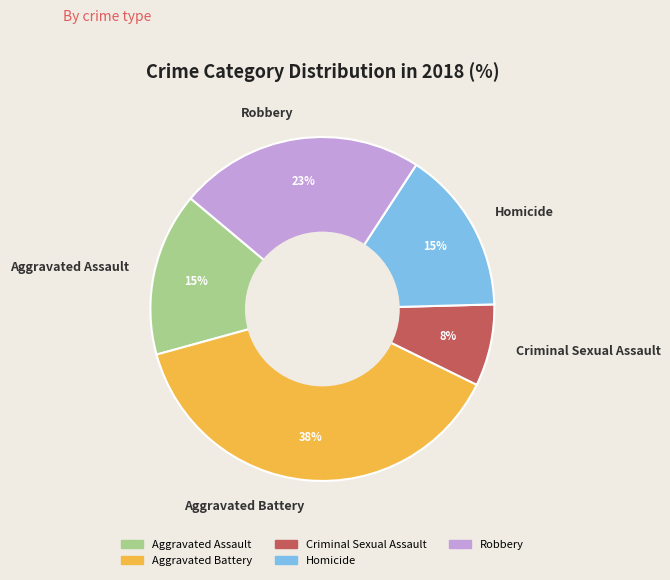

Do Robbery and Criminal Sexual Assault together represent more than half of the pie?

No